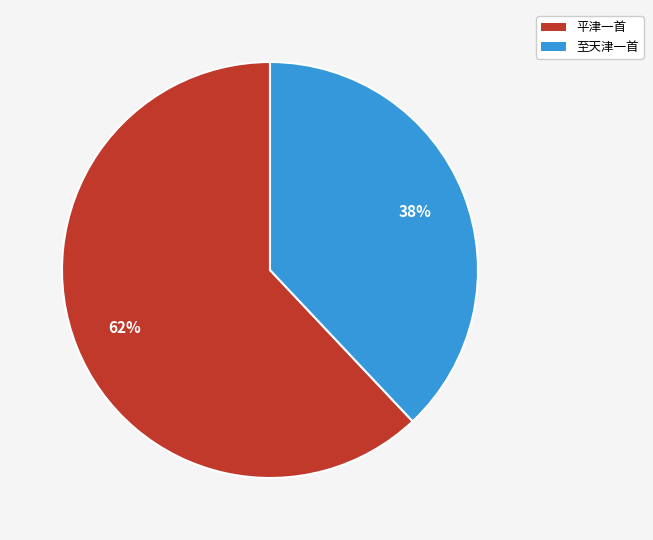

To the nearest percent, what percentage of the pie is 至天津一首?

38%